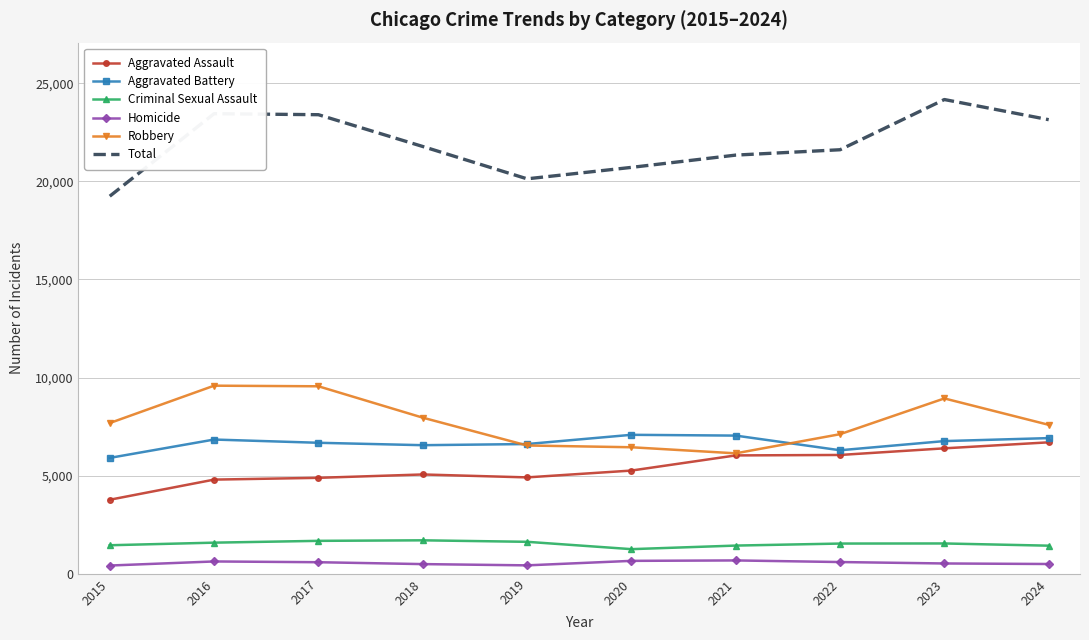

What is the maximum value shown in the chart?

24171